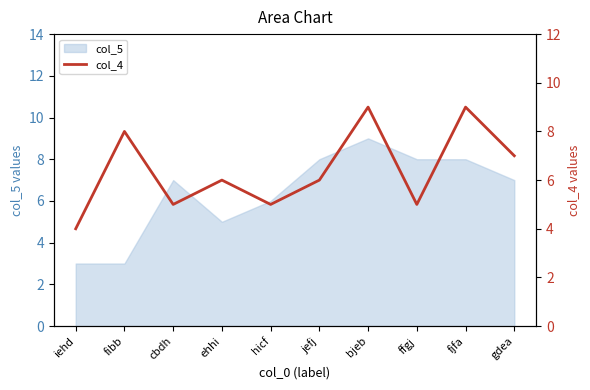

How many points are lower than both their immediate neighbors (excluding endpoints)?

3